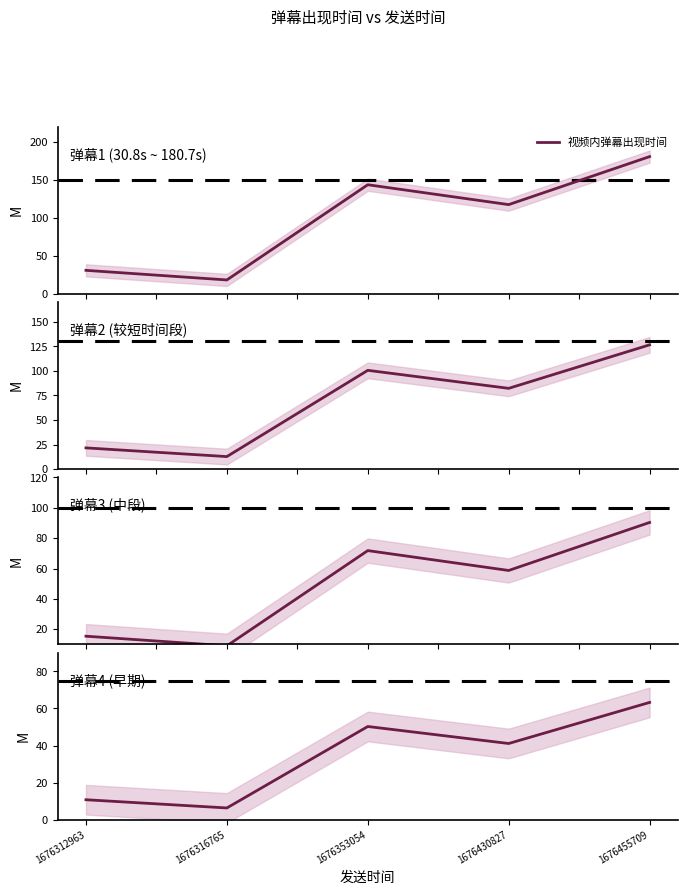

Which has a higher value, 1676353054 or 1676455709?

1676455709